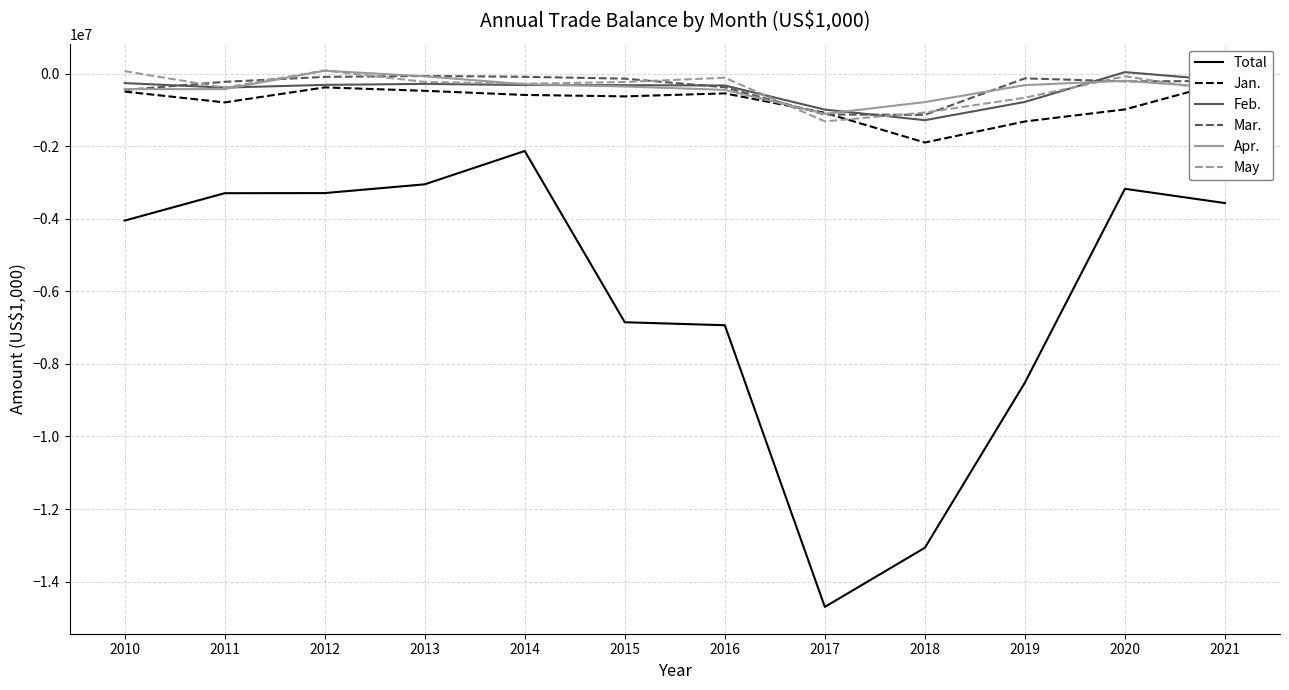

What is the maximum value for May?

84500